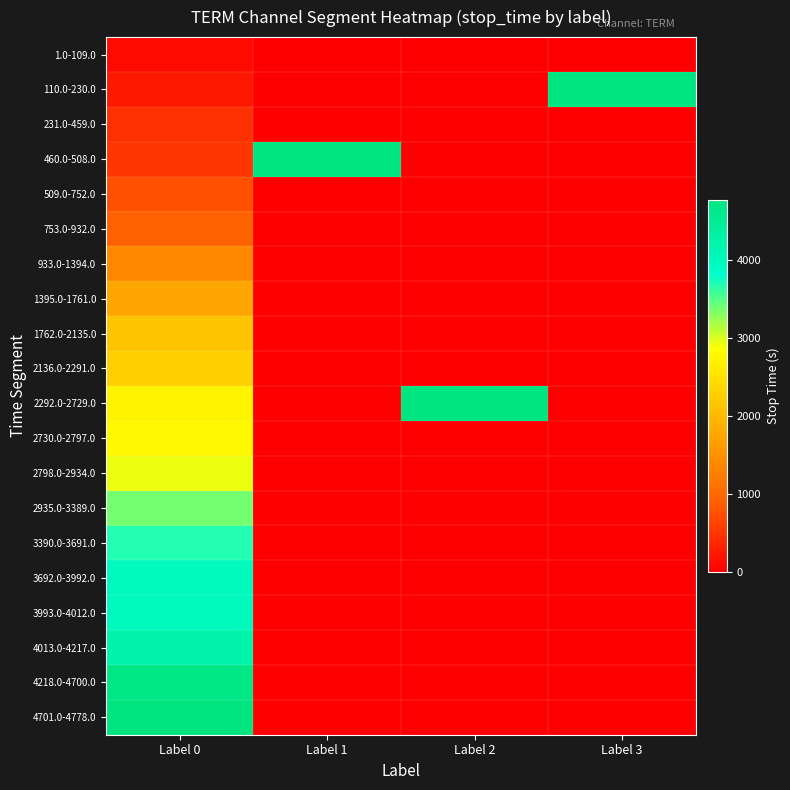

What is the difference between the highest and lowest values at Label 1?

5963